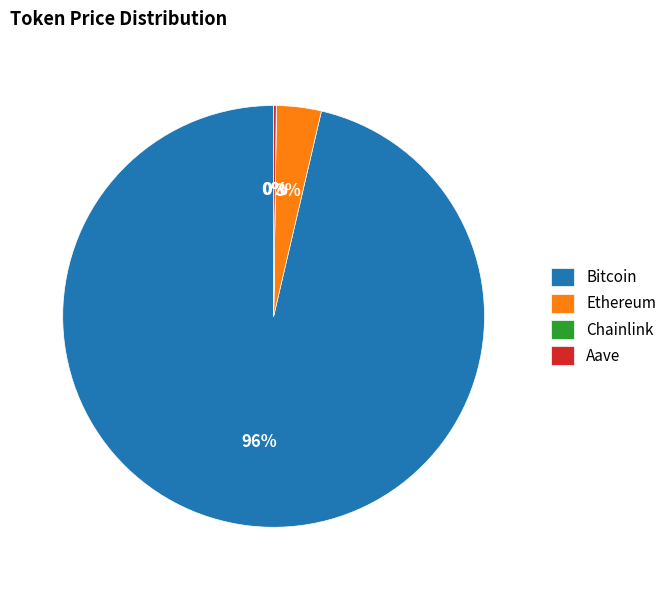

To the nearest percent, what is the average slice percentage?

25%